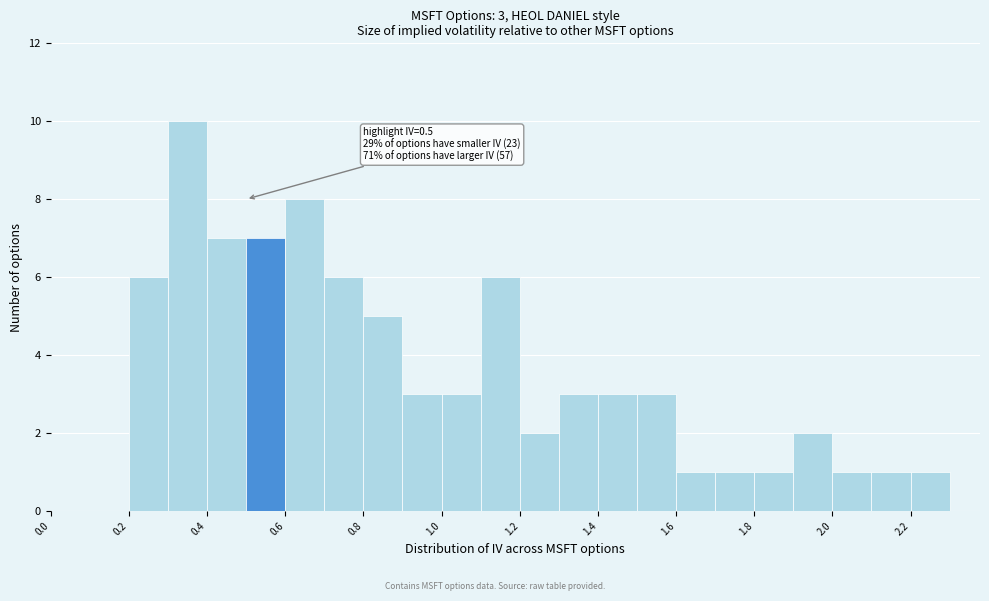

Which range on the x-axis has the tallest bar?

0.3 to 0.4